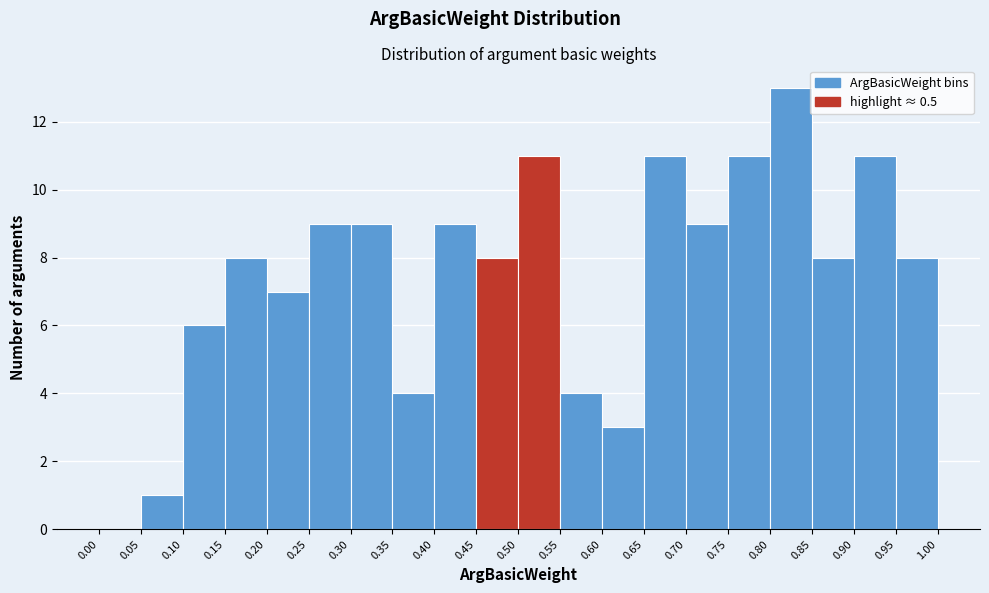

Over which range of the x-axis is the bar tallest?

0.80 to 0.85